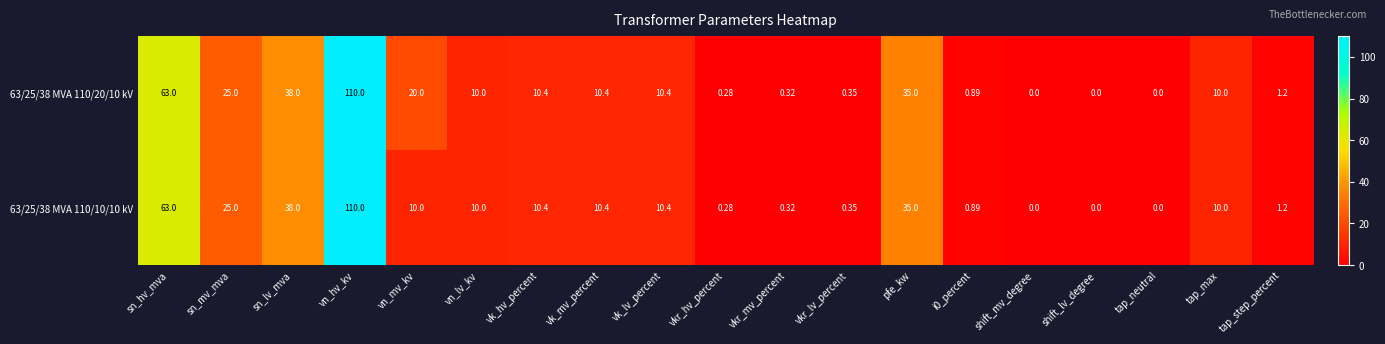

At which label does 63/25/38 MVA 110/20/10 kV reach its peak?

vn_hv_kv